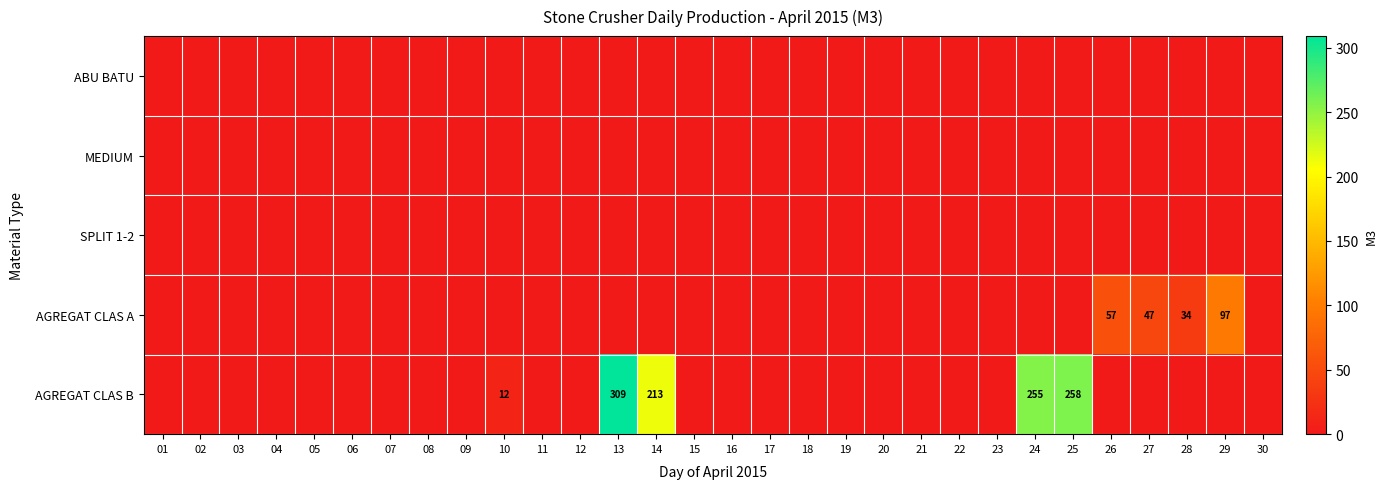

The value of AGREGAT CLAS B at 10 is 12. True or false?

True